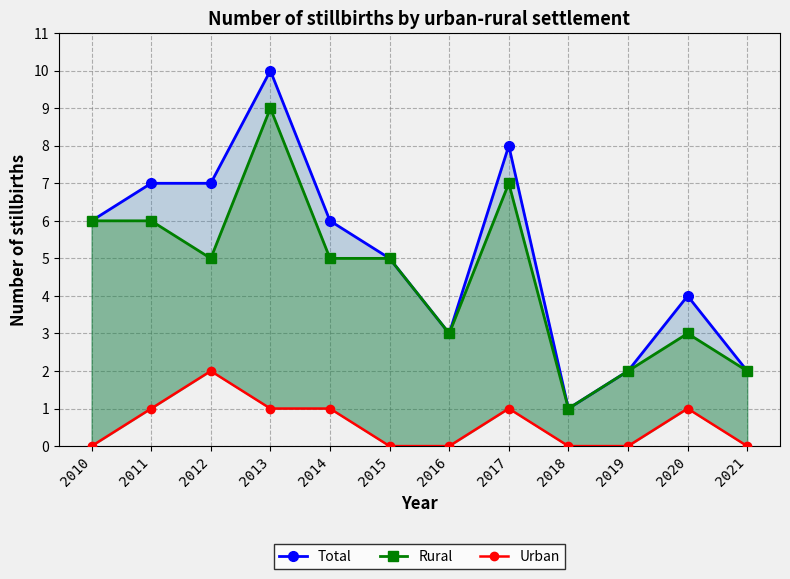

What is the difference between the highest and lowest values at 2011?

6